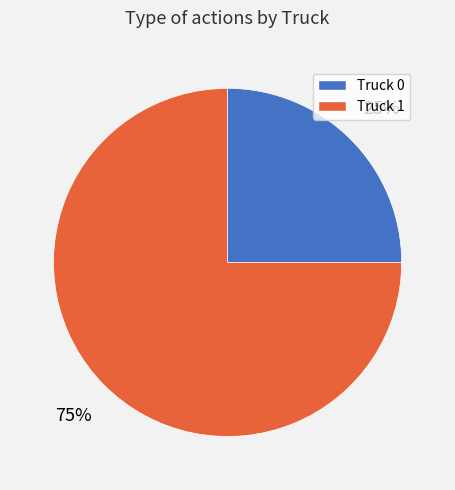

Which has a higher value, Truck 1 or Truck 0?

Truck 1